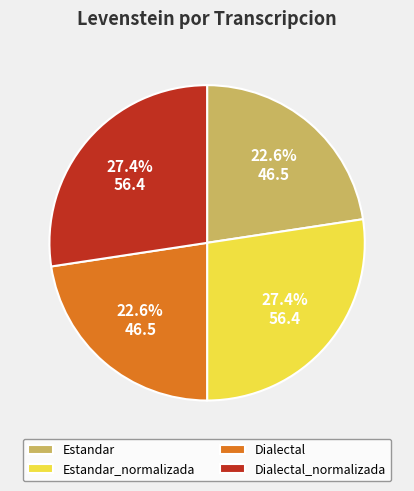

To the nearest percent, what is the difference between the largest and smallest slice percentages?

5%